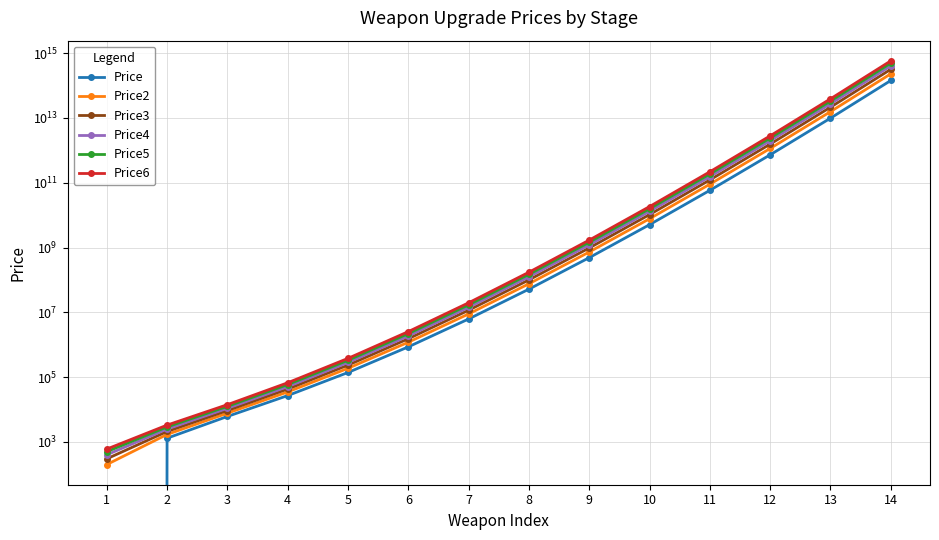

At which label does Price2 reach its peak?

14